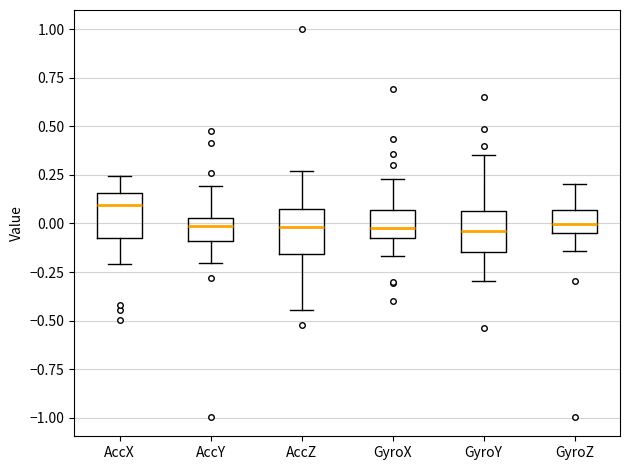

Reading left to right, transcribe this box plot: for each box, give where its median line is, the range the box spans, and where its two whiskers end, as read against the y-axis. The values are not printed on the chart, so give them approximately, as read against the axis.

AccX: median 0.10, box -0.05 to 0.15, whiskers -0.20 to 0.25
AccY: median 0.00, box -0.10 to 0.05, whiskers -0.20 to 0.20
AccZ: median 0.00, box -0.15 to 0.05, whiskers -0.45 to 0.25
GyroX: median 0.00, box -0.10 to 0.05, whiskers -0.15 to 0.25
GyroY: median -0.05, box -0.15 to 0.05, whiskers -0.30 to 0.35
GyroZ: median 0.00, box -0.05 to 0.05, whiskers -0.15 to 0.20